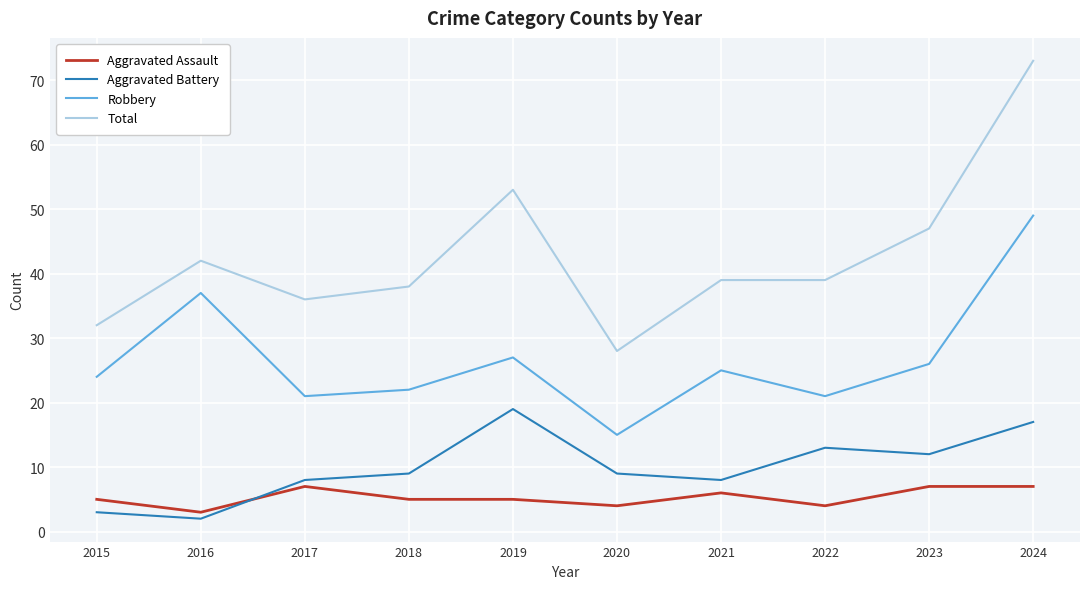

What is the approximate value of Robbery at 2016?

37